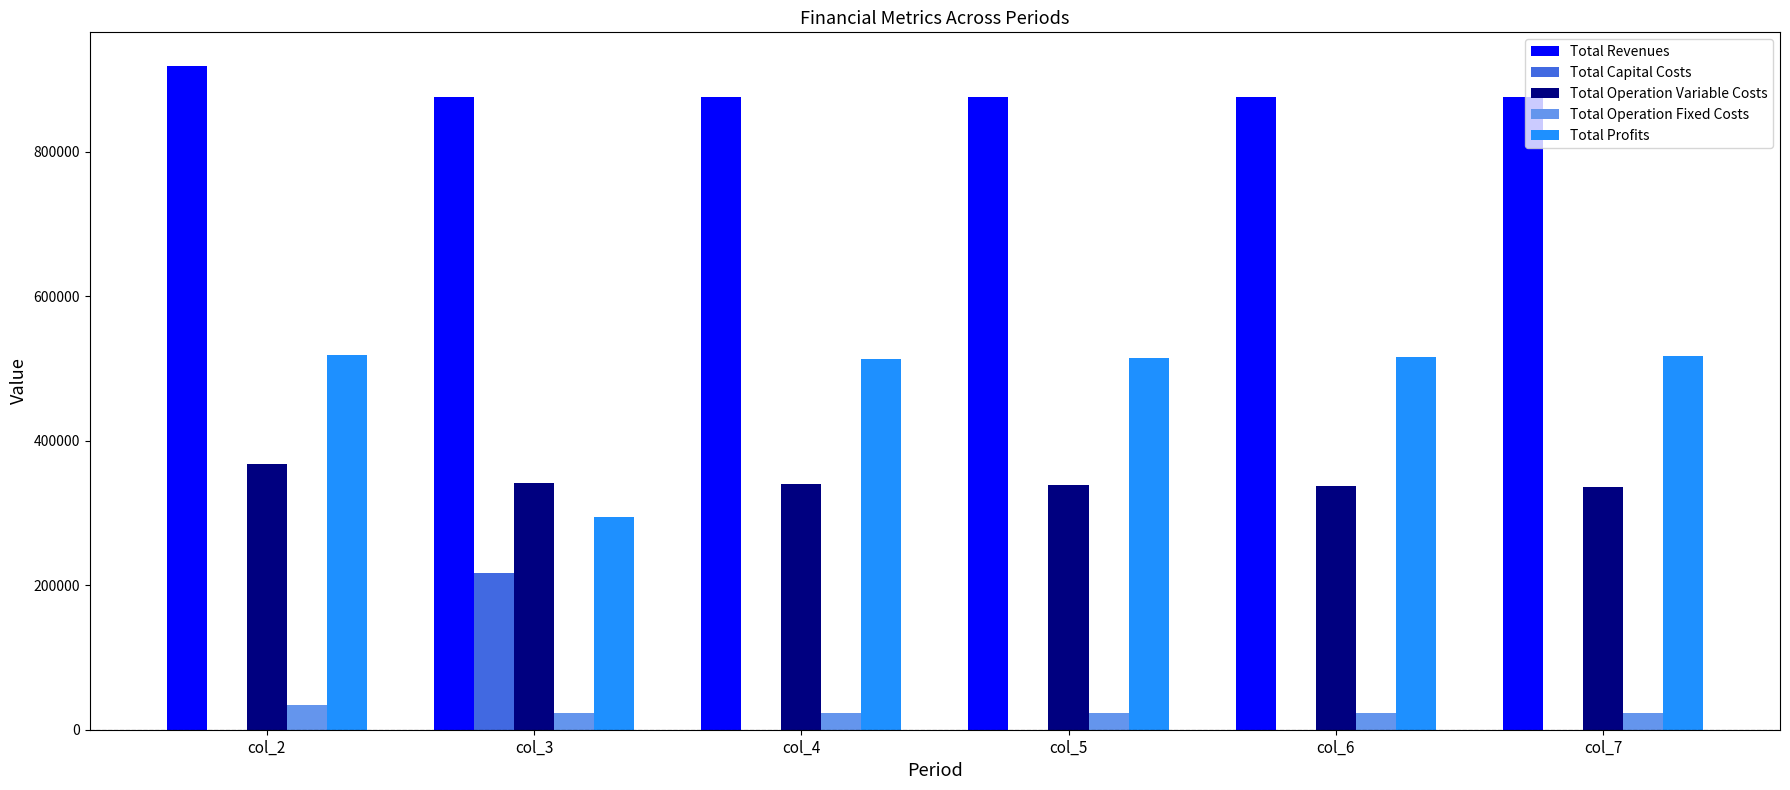

What is the total value across all series at col_6?

1751541.5